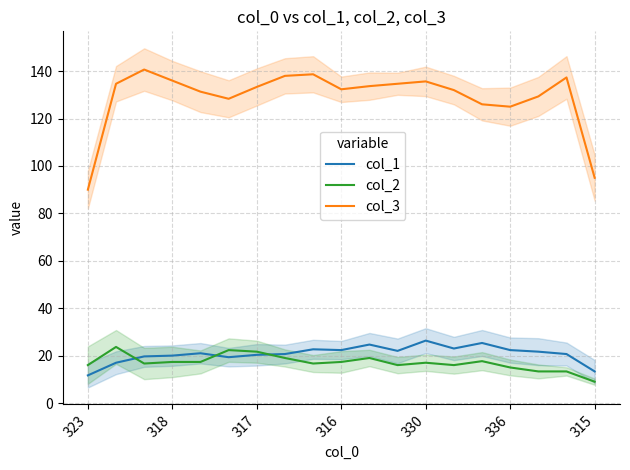

True or false: col_1 and col_2 cross at least once.

True